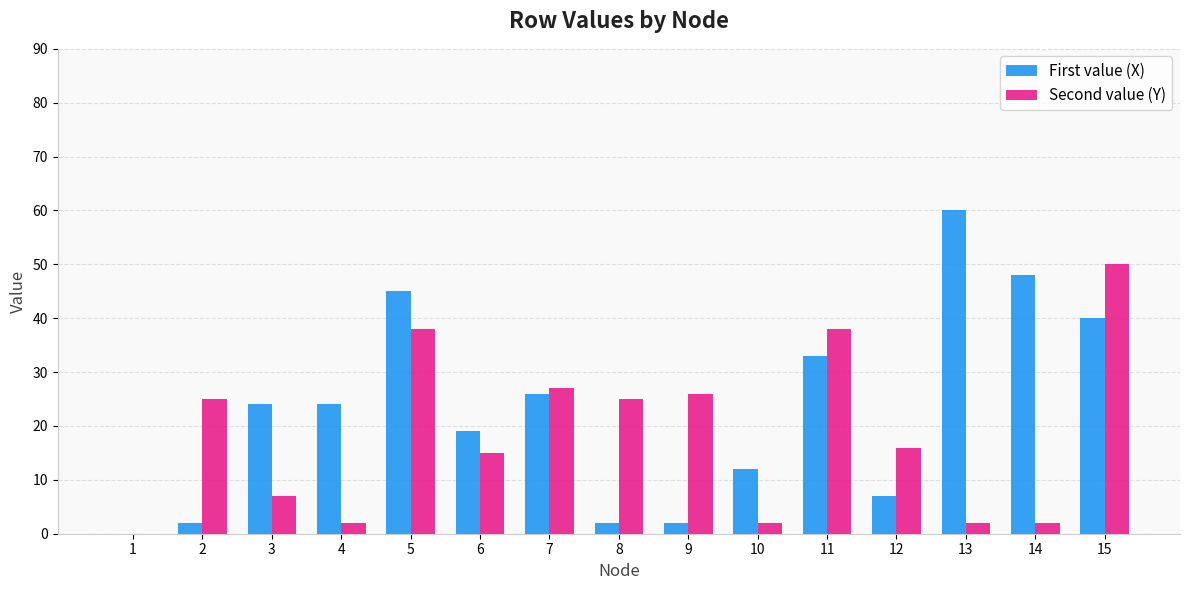

Between 11 and 13, which series saw the biggest shift?

Second value (Y)